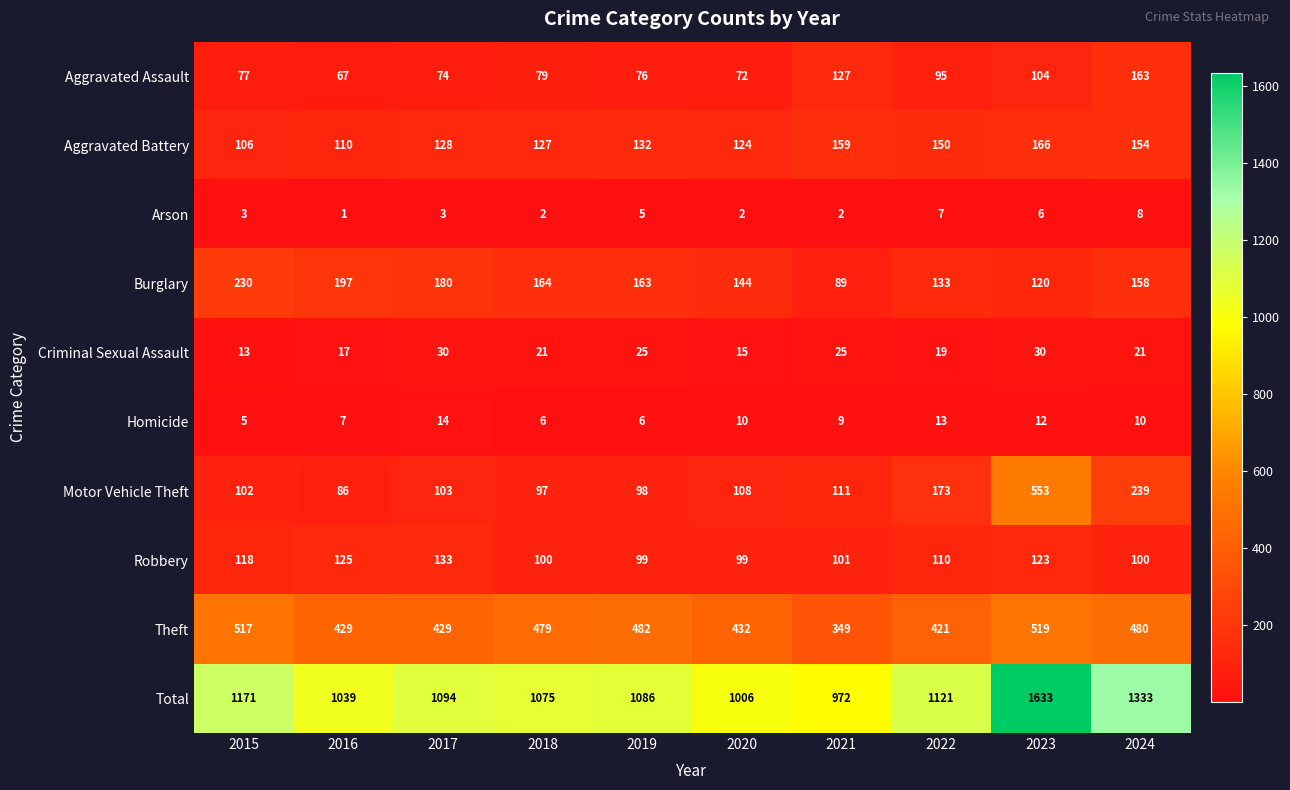

Count the number of data series in this chart.

10